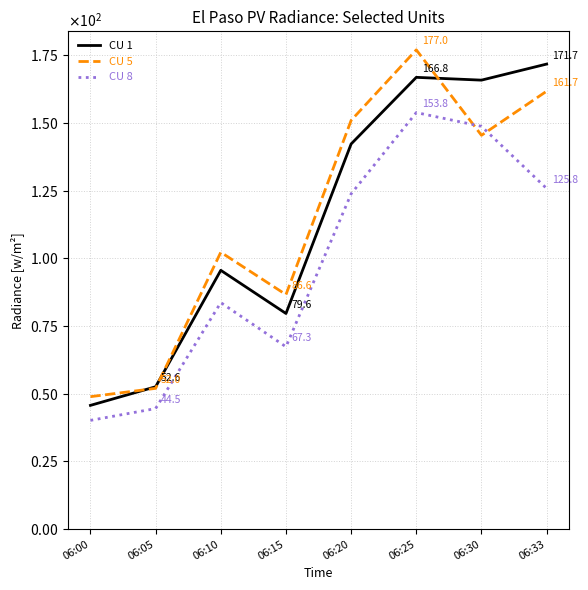

At 06:10, list the series in order from largest to smallest.

CU 5, CU 1, CU 8